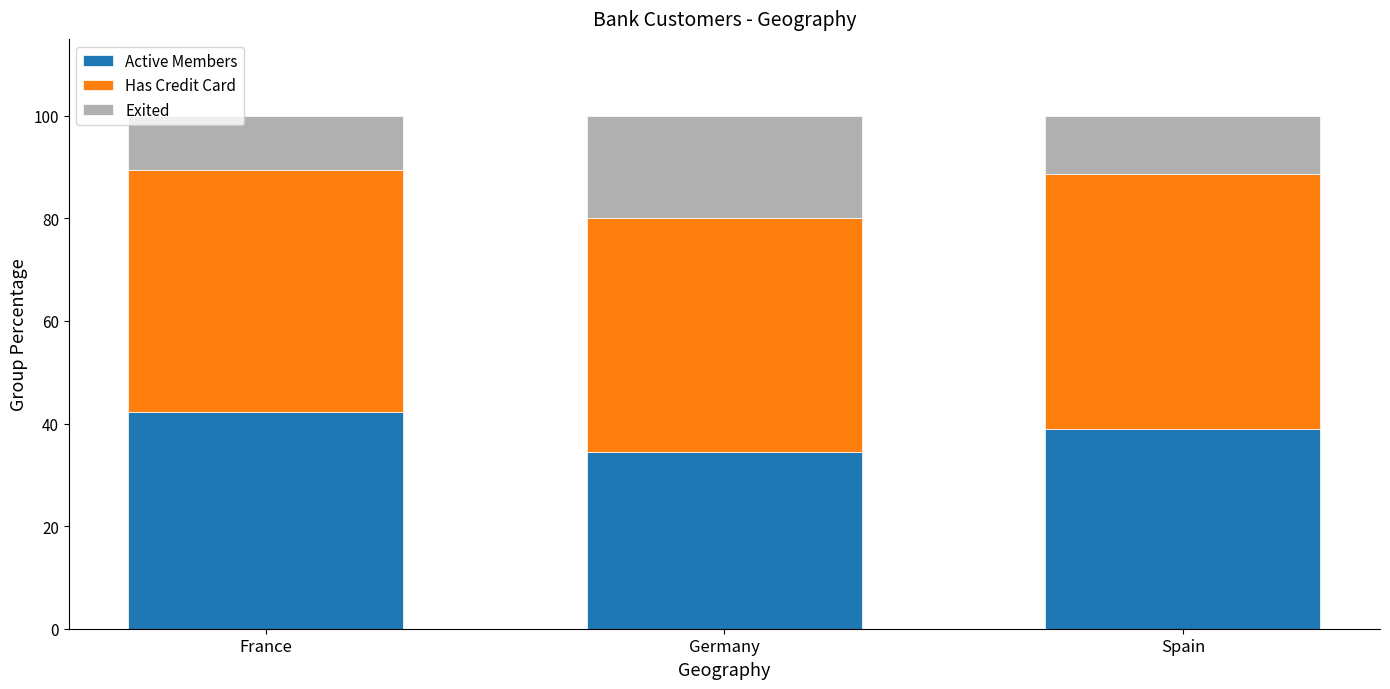

What is the total value across all series at Spain?

100.0